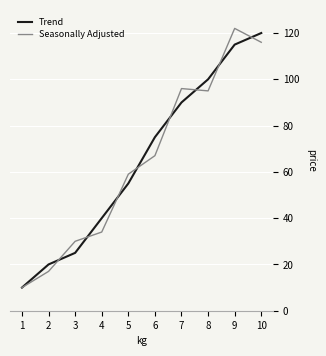

What is the approximate value of Seasonally Adjusted at 1, to the nearest 5?

10